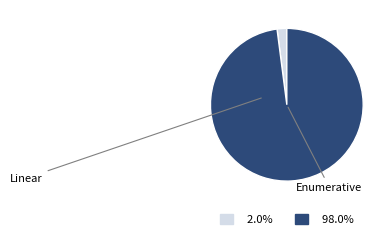

Does any single category account for the majority?

Yes